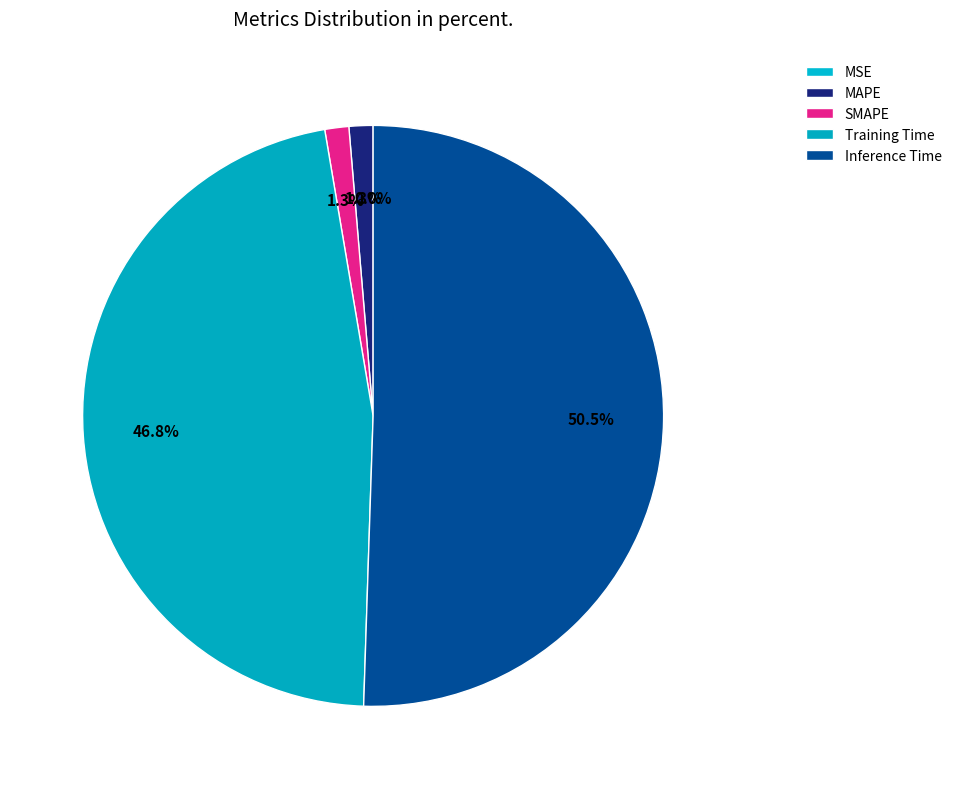

What is the total percentage of Inference Time and MAPE?

51.9%